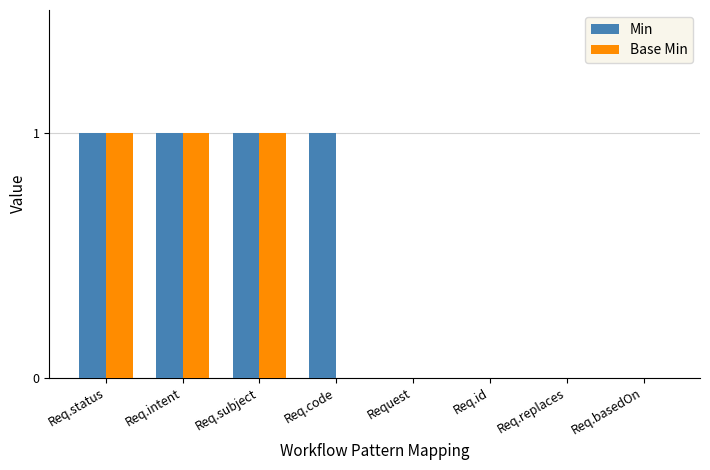

The Base Min series shows 0 at Req.intent. True or false?

False